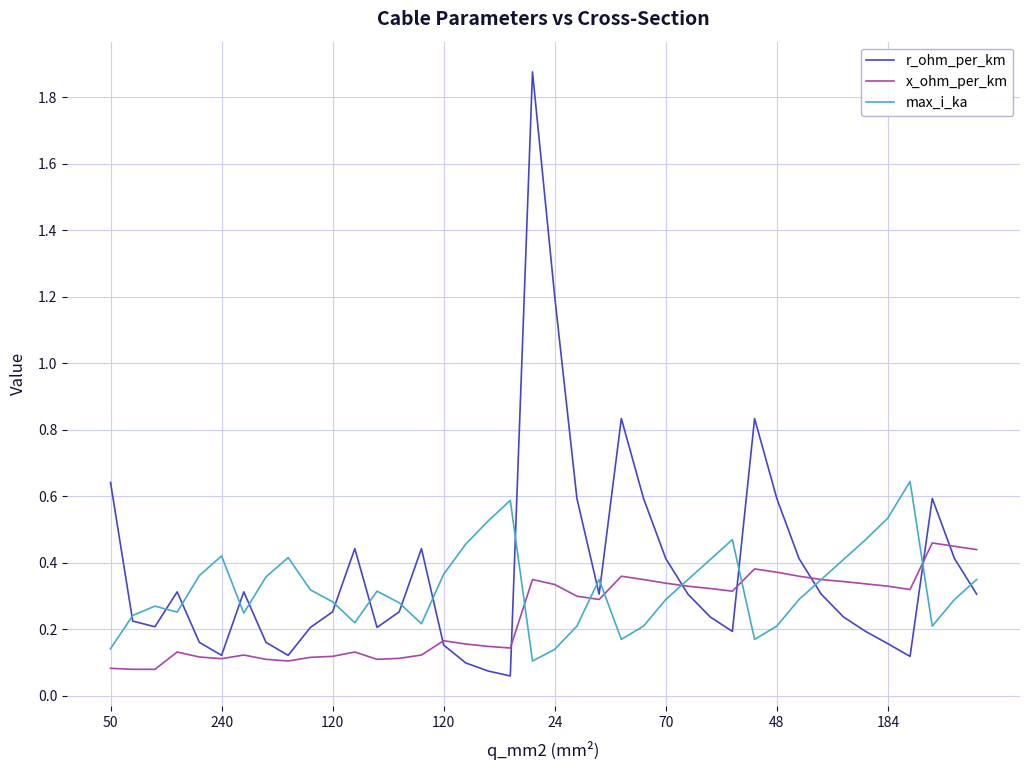

Rank the series by their average value, from highest to lowest.

r_ohm_per_km, max_i_ka, x_ohm_per_km